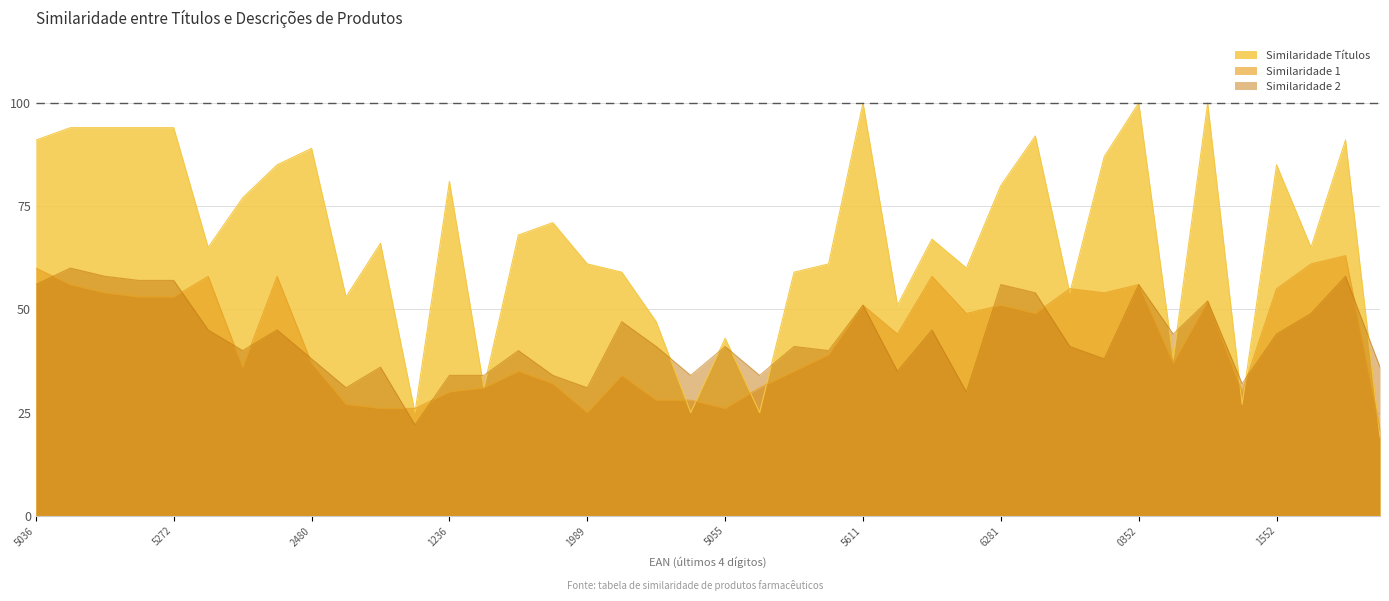

Rank the series by their maximum value, from lowest to highest.

Similaridade 2, Similaridade 1, Similaridade Títulos